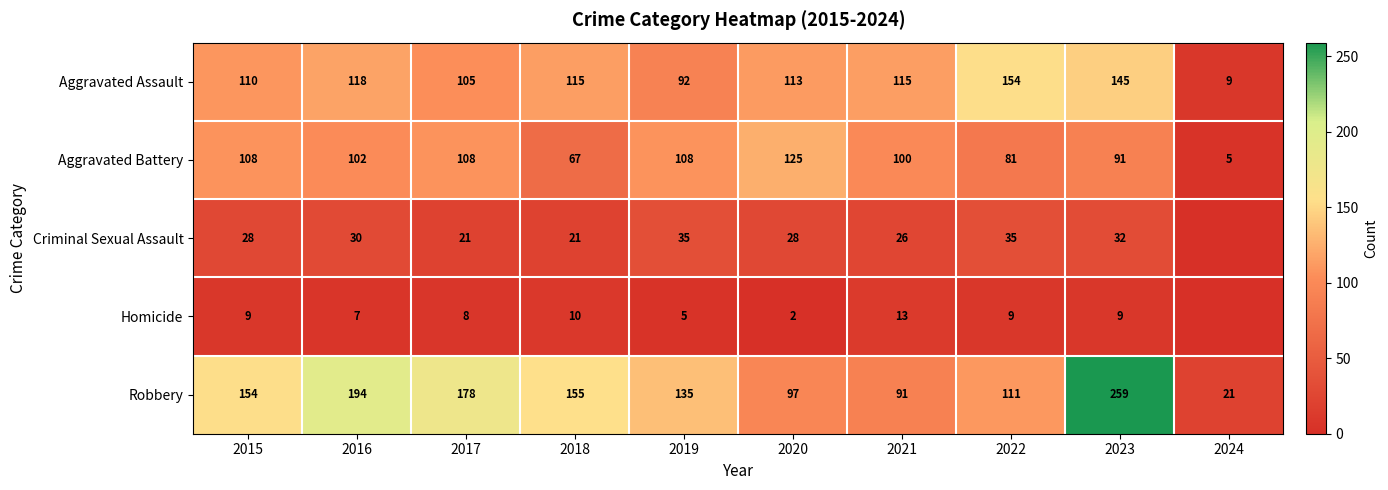

Rank the series at 2017 from highest to lowest value.

Robbery, Aggravated Battery, Aggravated Assault, Criminal Sexual Assault, Homicide